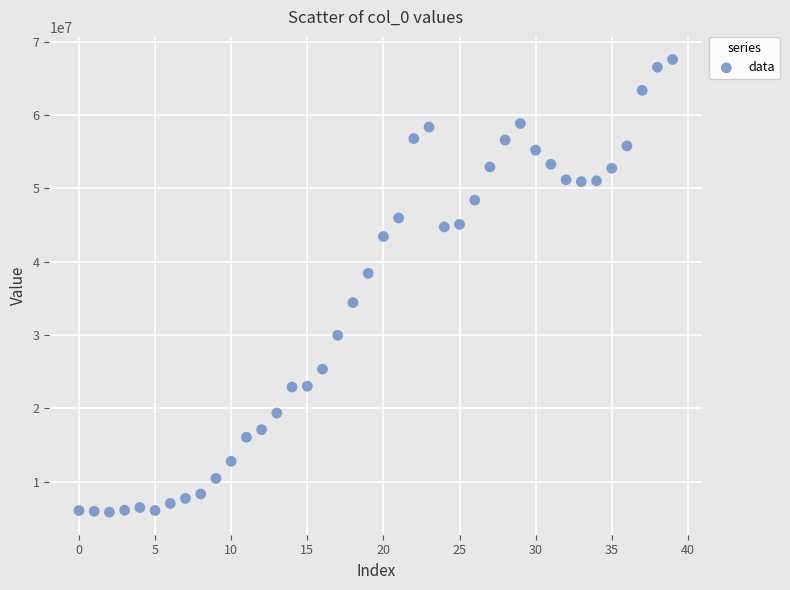

What is the range of Y values (max minus min)?

61712347.9